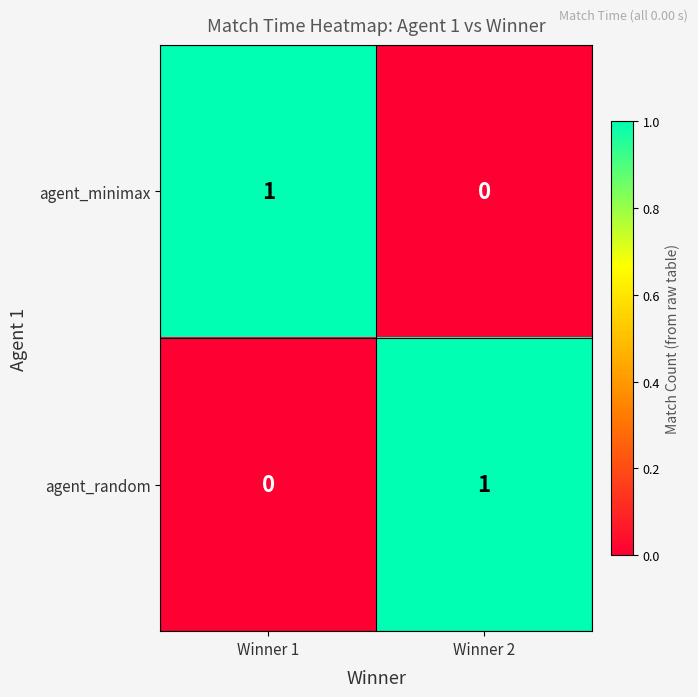

Which category has the highest value in the agent_minimax series?

Winner 1